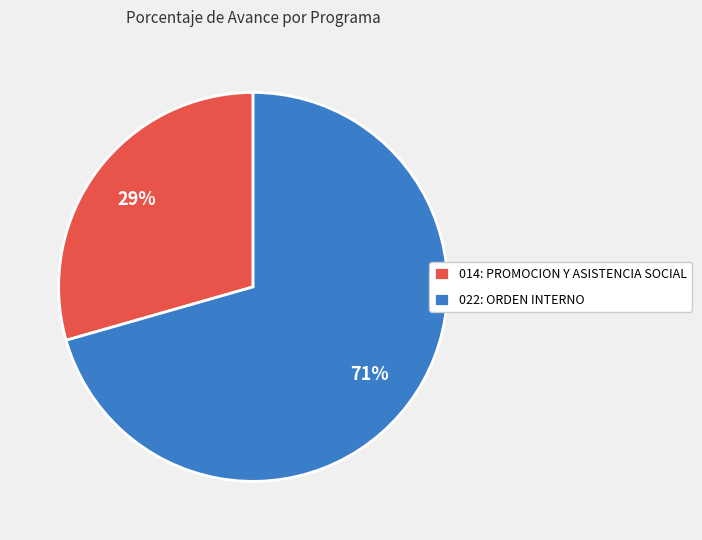

Is it true that 022: ORDEN INTERNO is 84% of the pie?

False